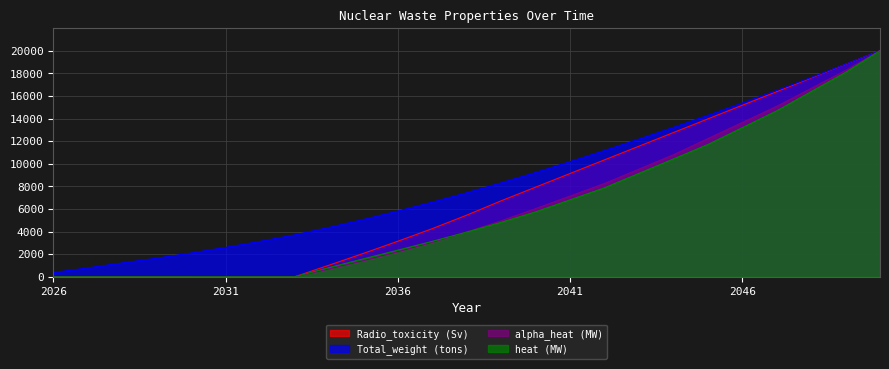

What is the sum of the heat (MW) values at 2029 and 2032?

0.4